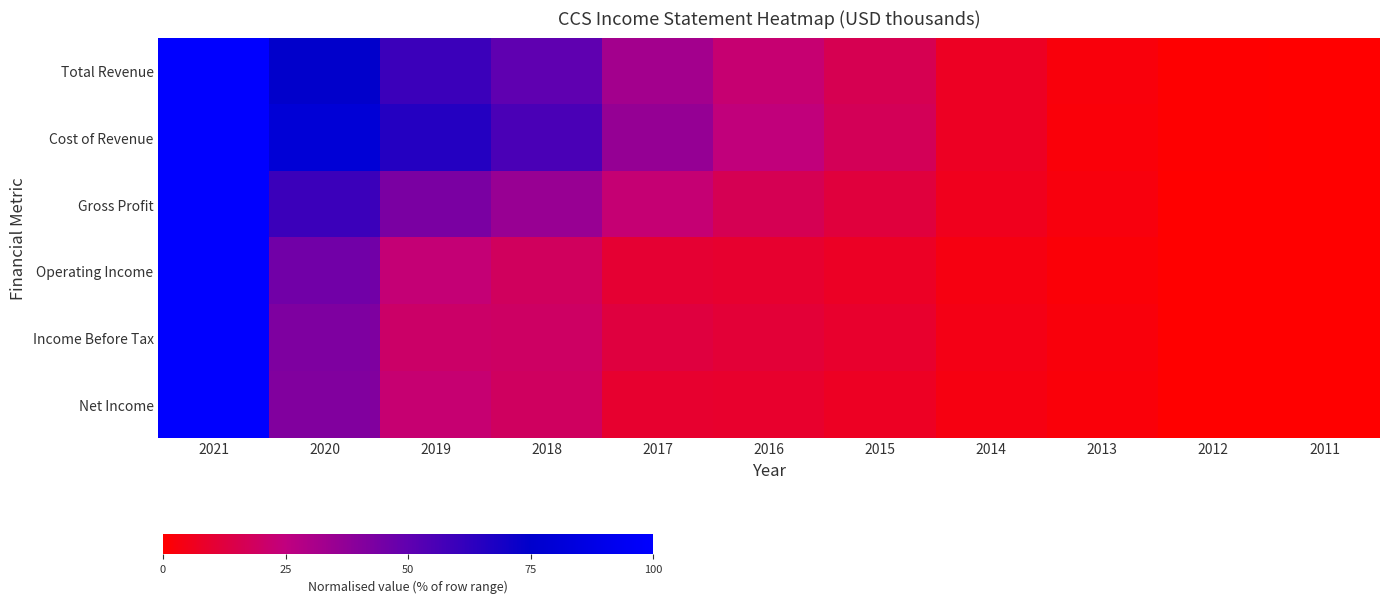

At how many categories does at least one series exceed 19?

6